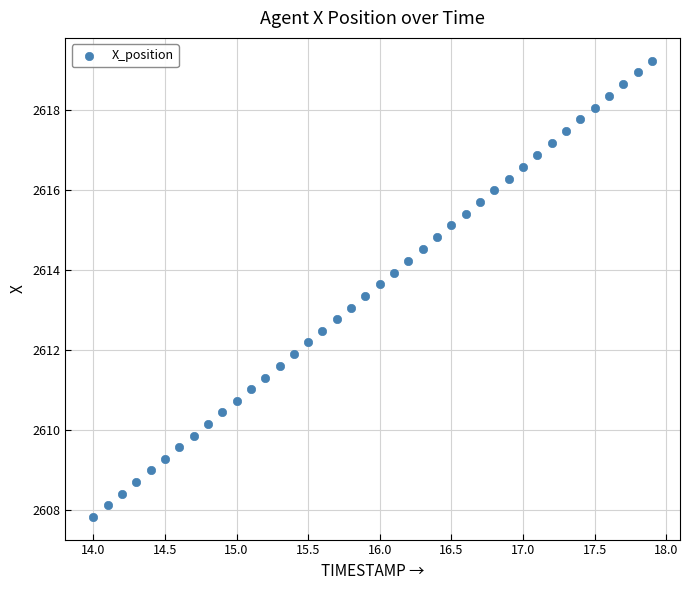

What is the range of X values (max minus min)?

3.9